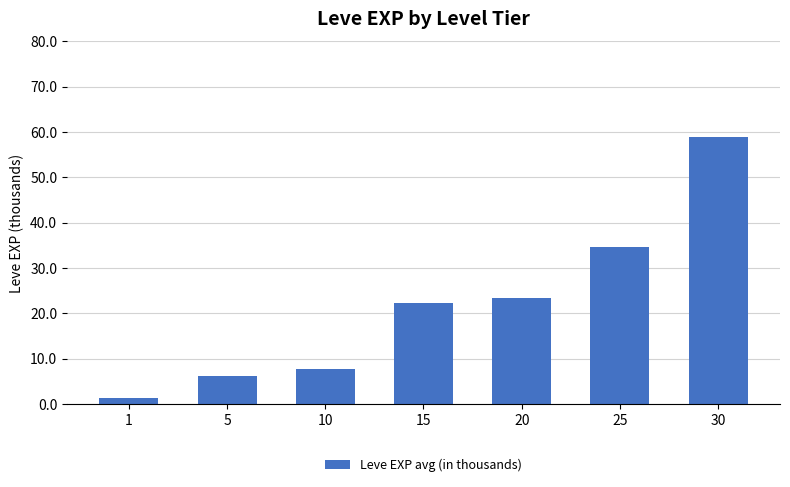

How many data points are above 22?

4